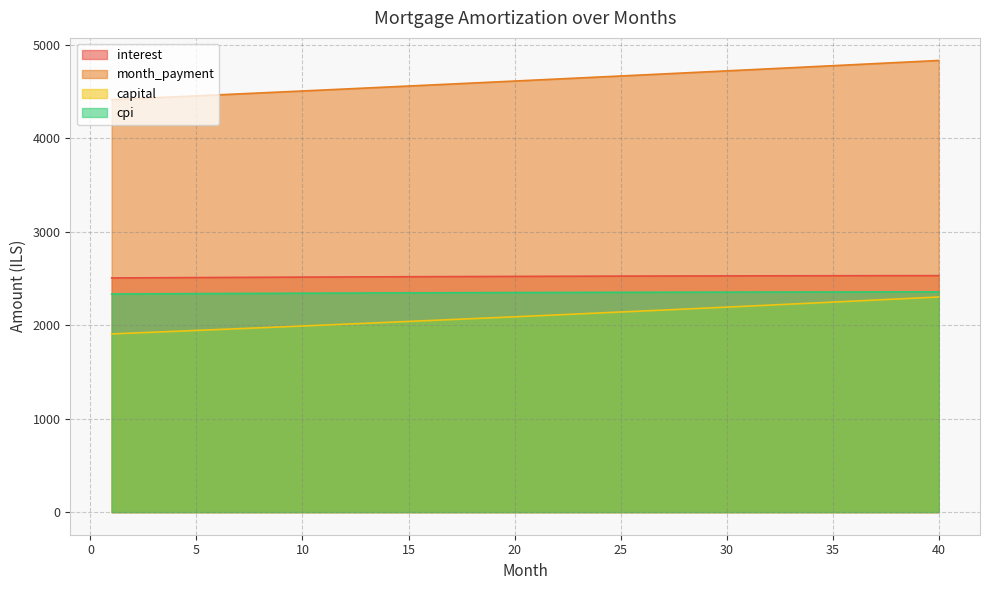

Where is capital nearest to the value 2104?

21